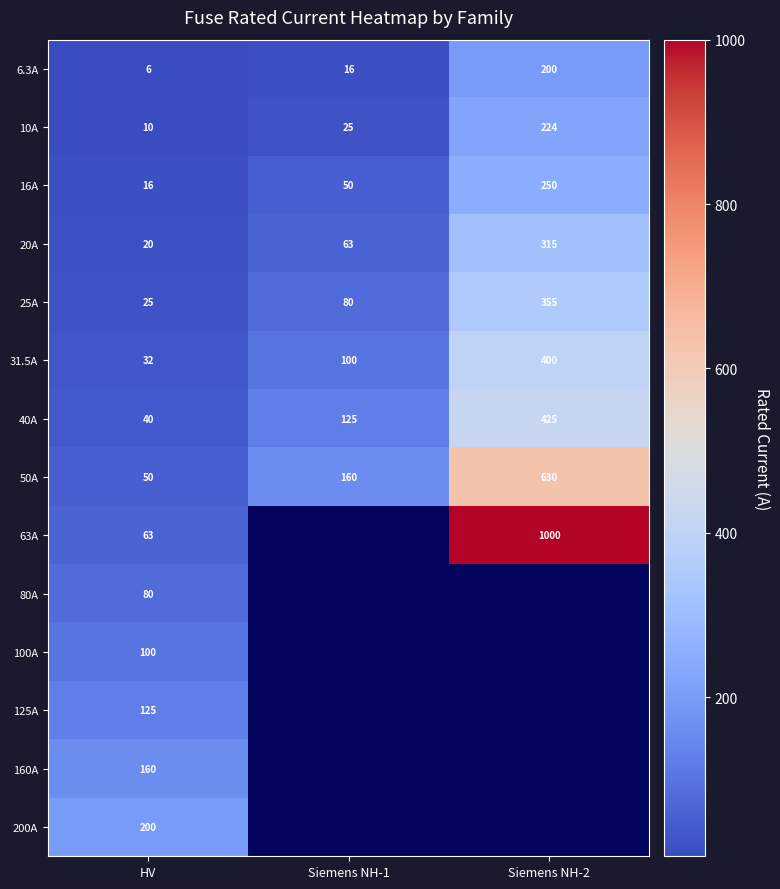

Count the number of categories in the chart.

3